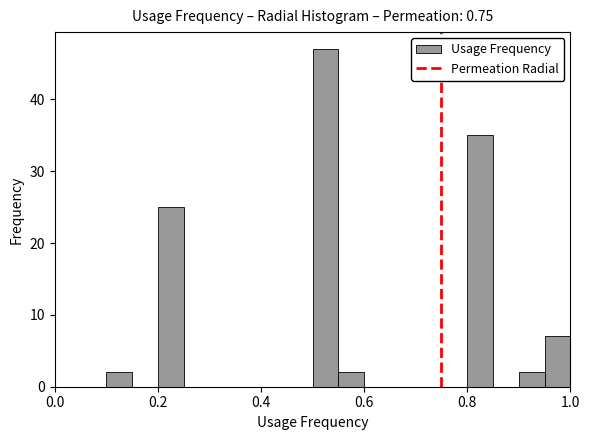

Around what value on the x-axis is the tallest bar? Give the approximate position of its centre, as read against the axis.

0.52